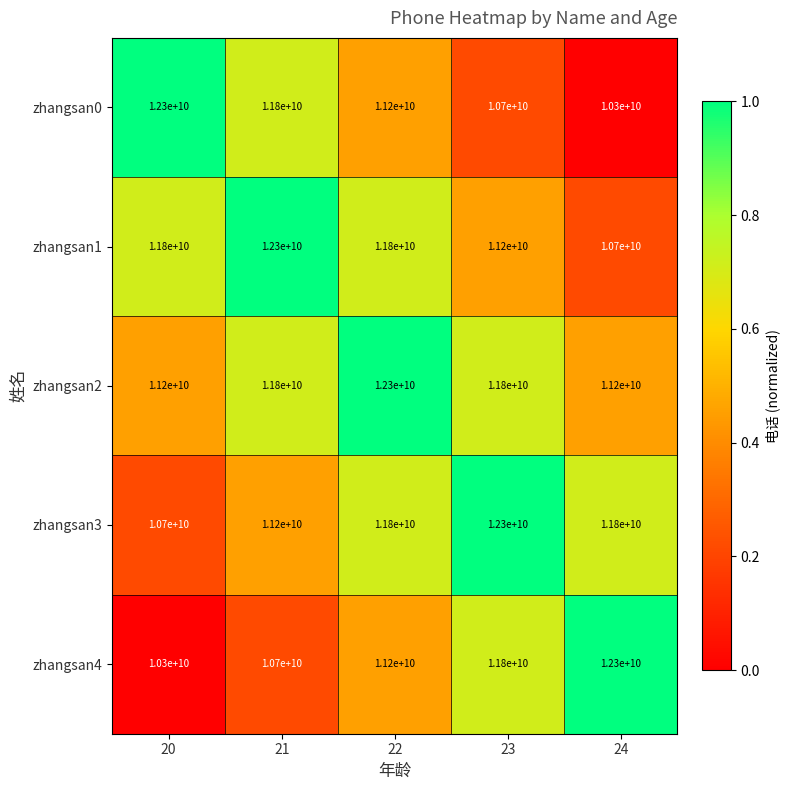

At 20, list the series in order from largest to smallest.

zhangsan0, zhangsan1, zhangsan2, zhangsan3, zhangsan4